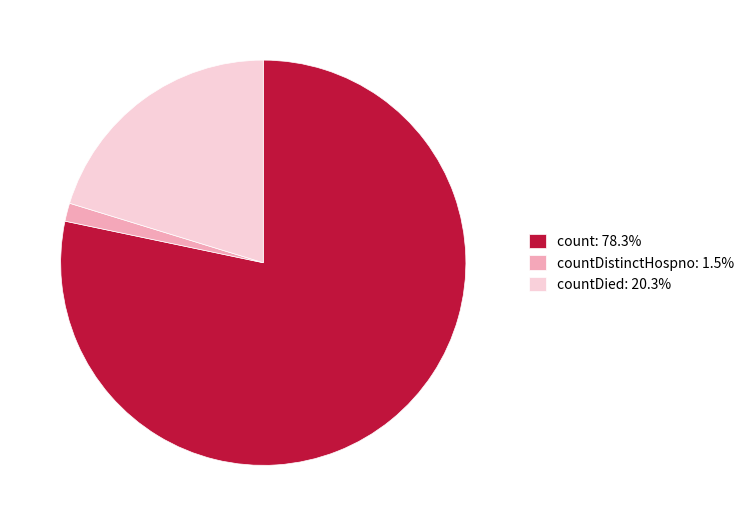

Is there a majority slice in this chart?

Yes